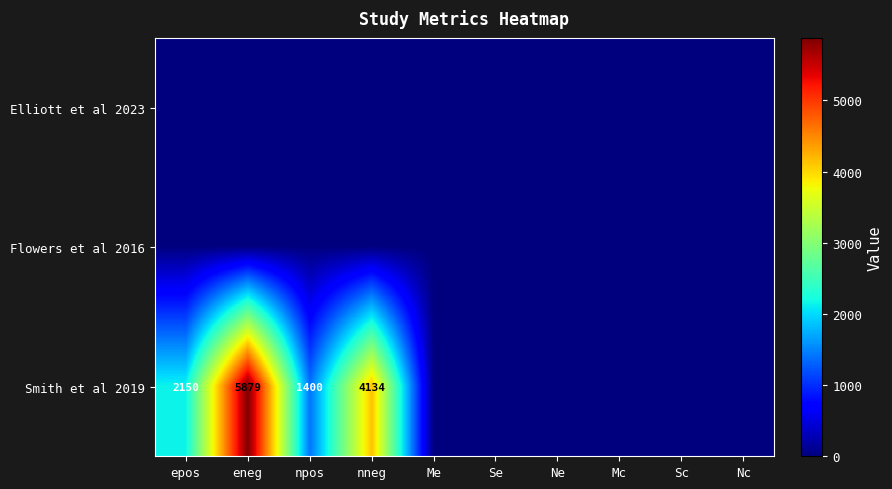

At which category is the sum across all series the highest?

eneg